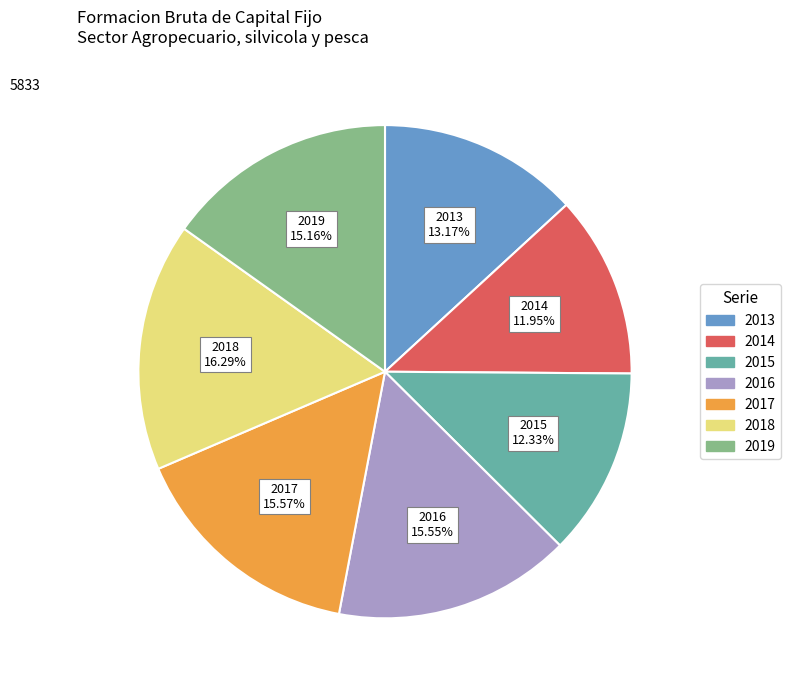

Approximately how many times larger is the value at 2015 compared to 2016?

0.8